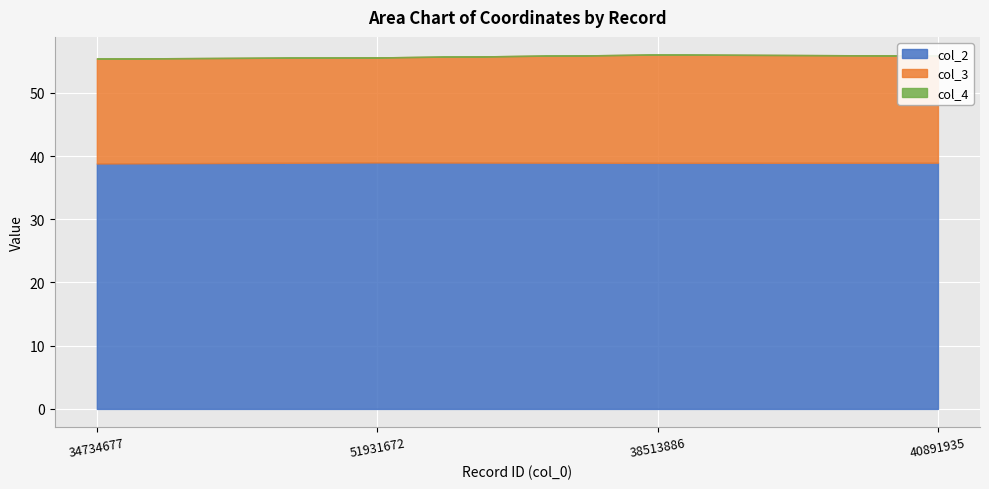

What is the maximum value shown in the chart?

39.0